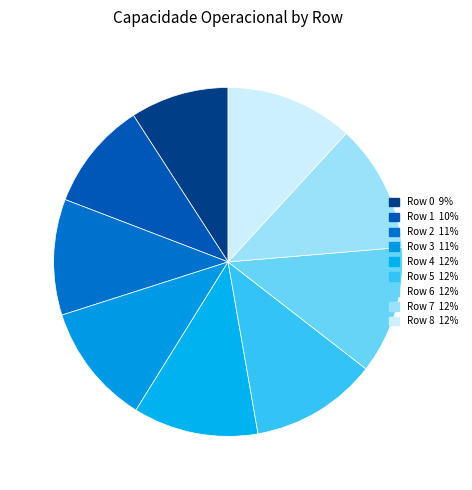

The Row 5 slice represents 12% of the pie. True or false?

True